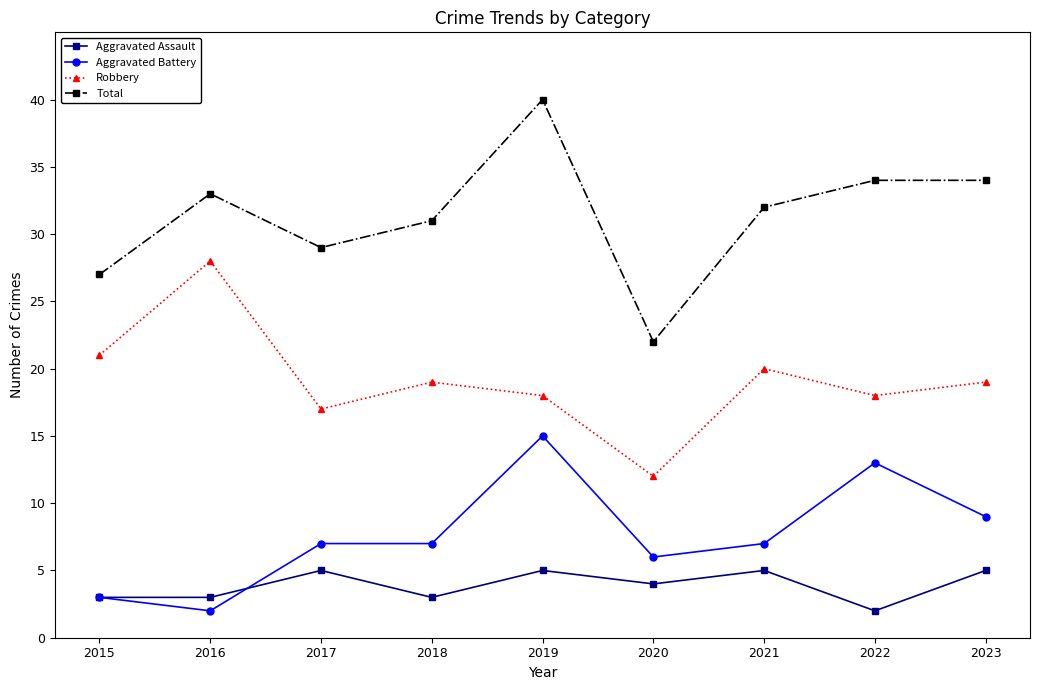

Where does the Total series first go above 32?

2016